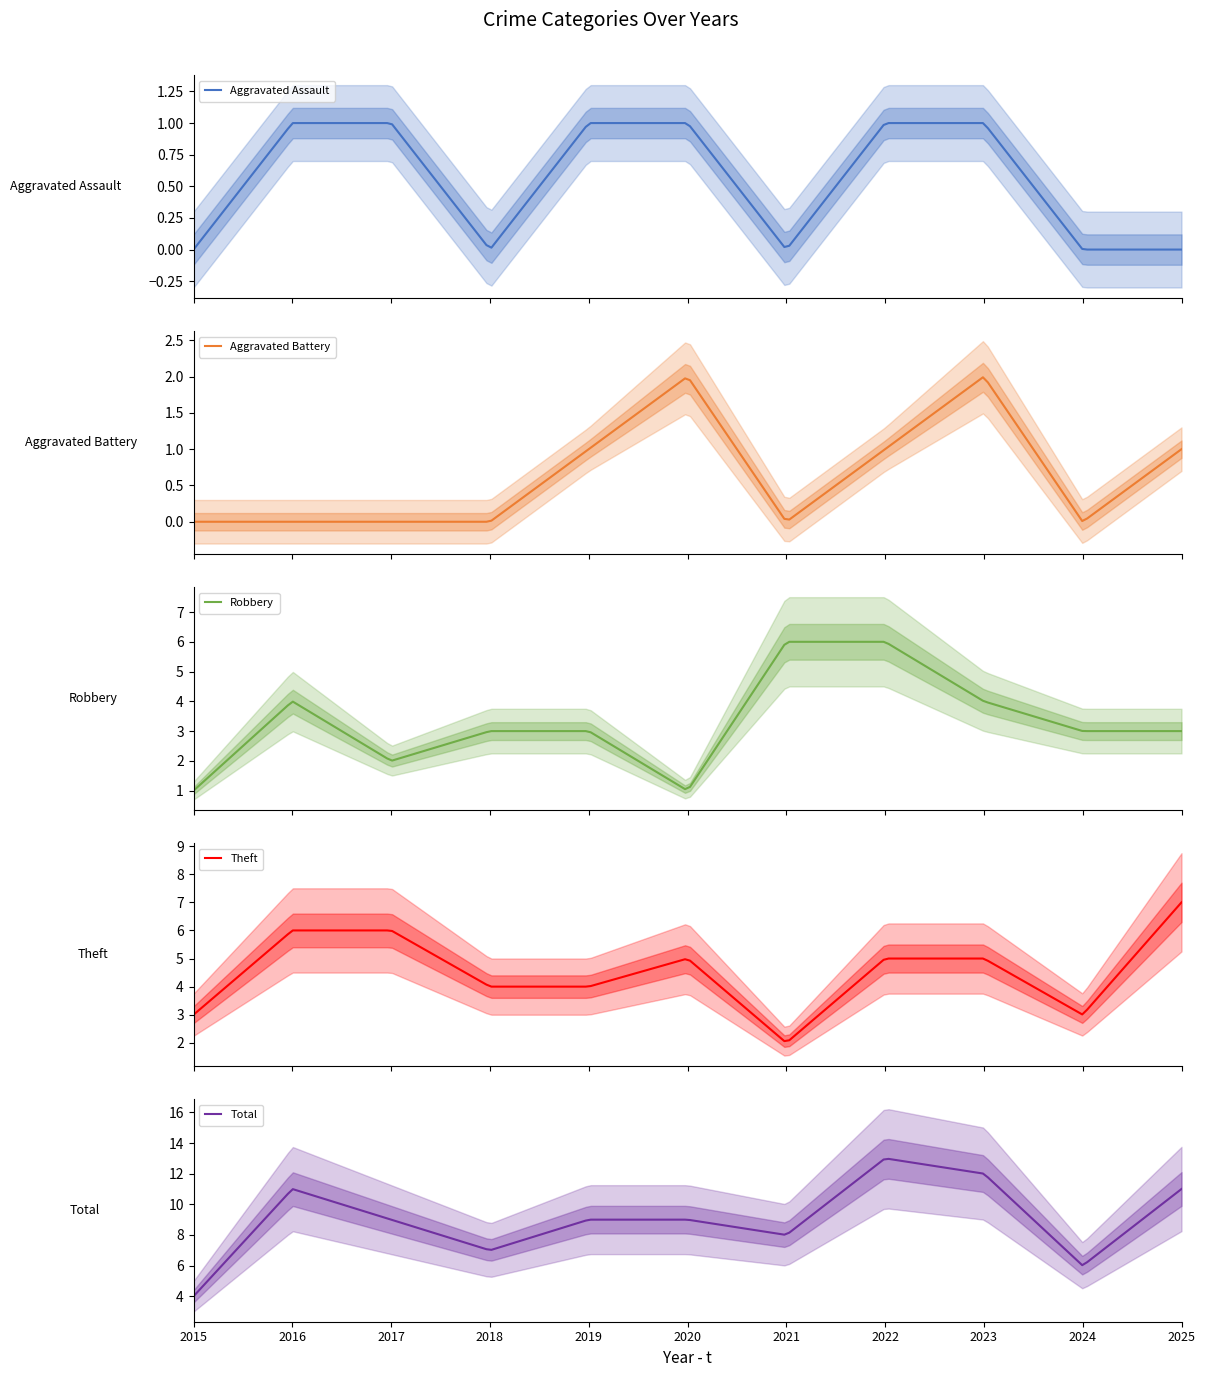

Is the value of Aggravated Battery at 2018 greater than the value of Theft at 2024?

No